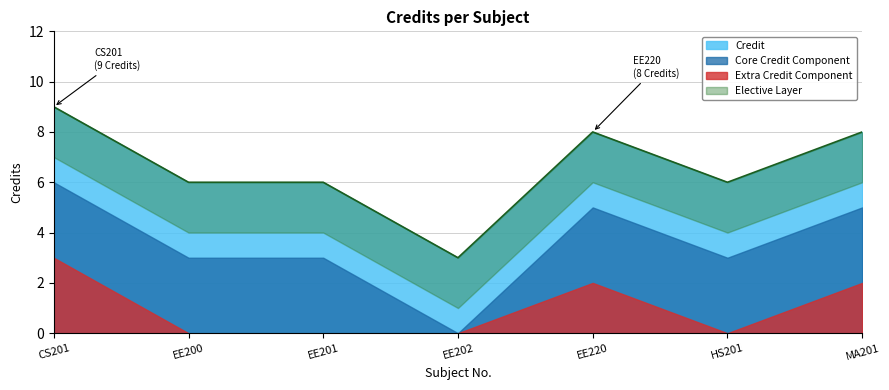

Reading right to left, list all the values displayed in this chart.

8	6	8	3	6	6	9